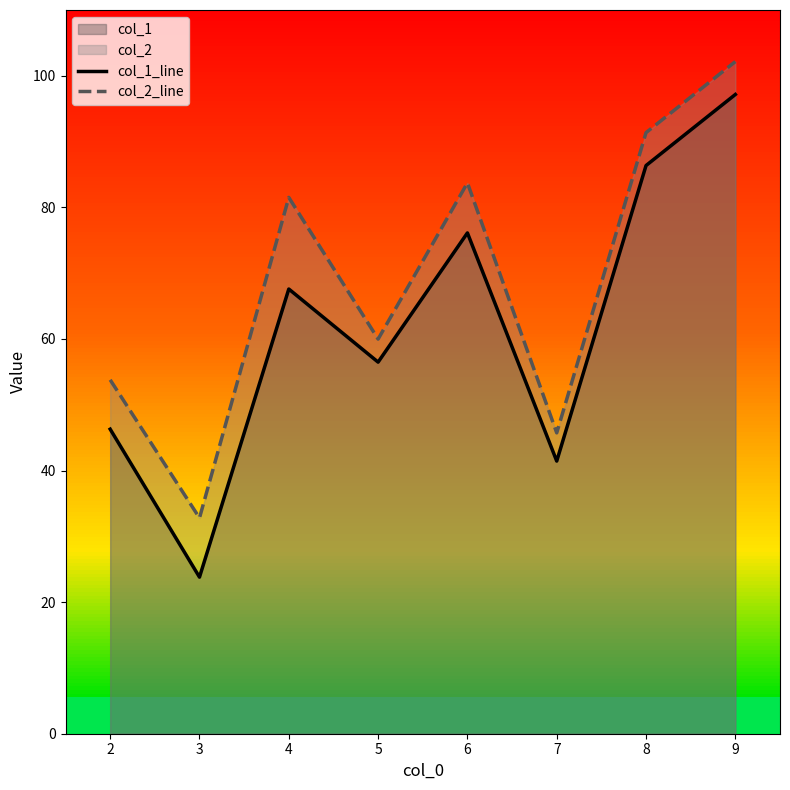

What is the average value of the col_1_line series?

61.9